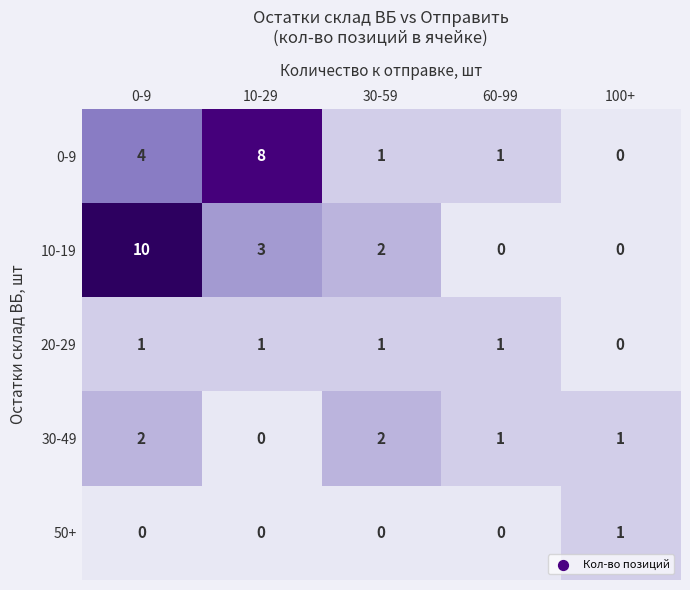

What is the difference between the highest and lowest values at 0-9?

10